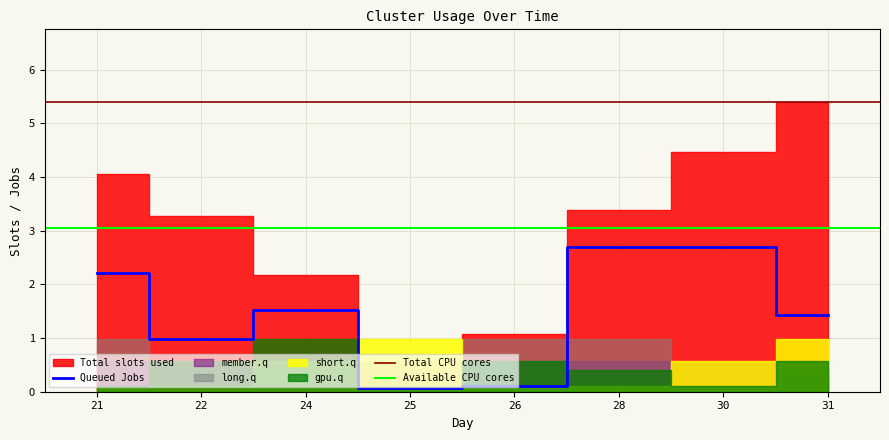

True or false: member.q has a value of 0.6 at 28.

True